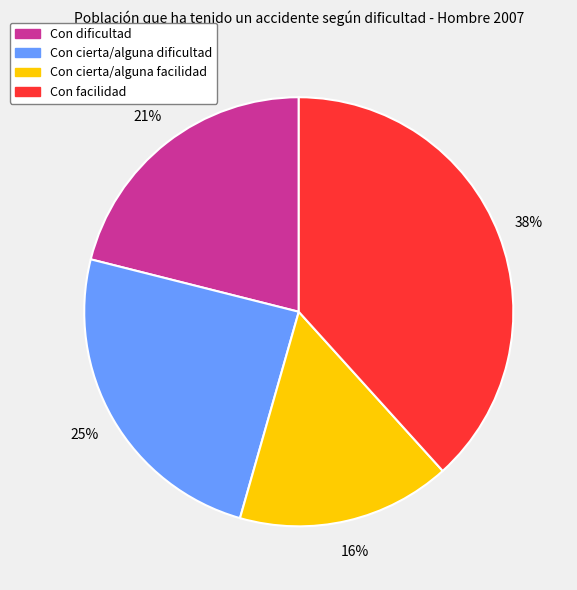

Is it true that Con cierta/alguna dificultad is 35% of the pie?

False